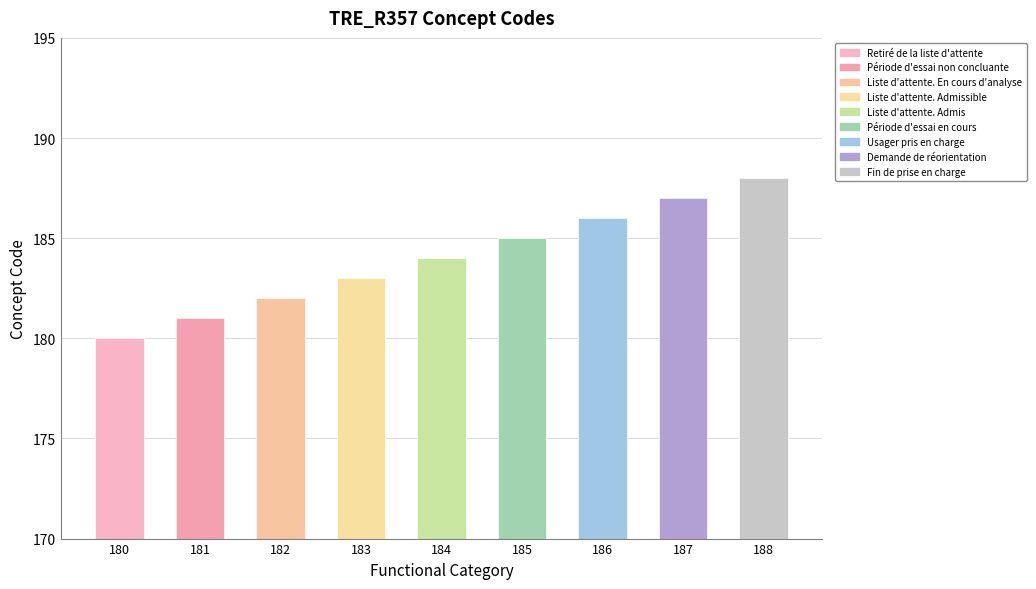

True or false: the data shows 318 at 186.

False